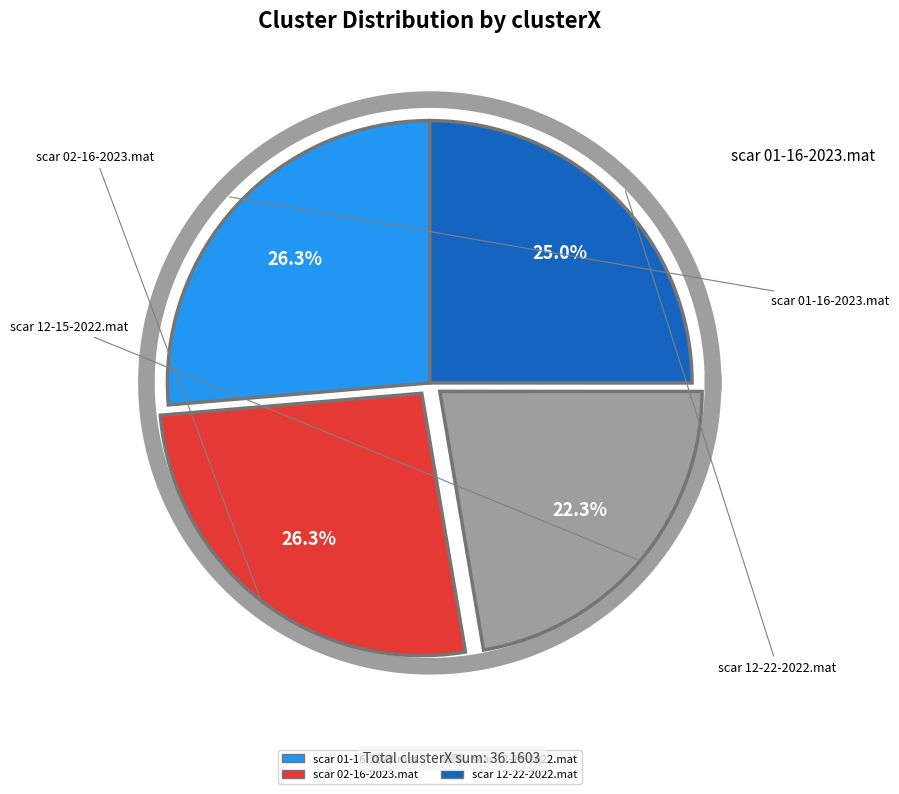

Which slice is the largest?

scar 01-16-2023.mat